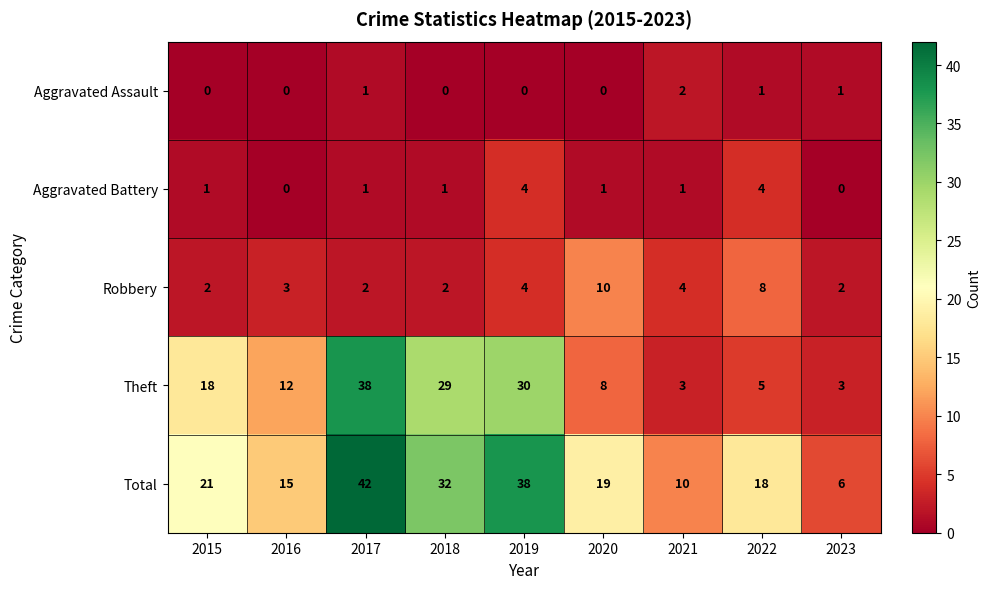

What is the highest value of the Total series?

42